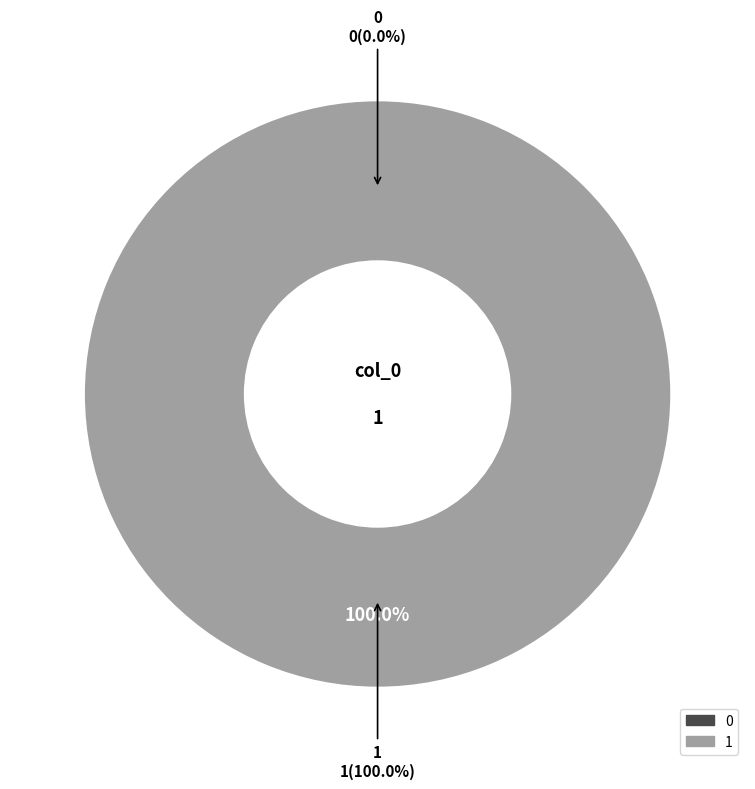

To the nearest percent, what is the combined percentage of 1 and 0?

100%